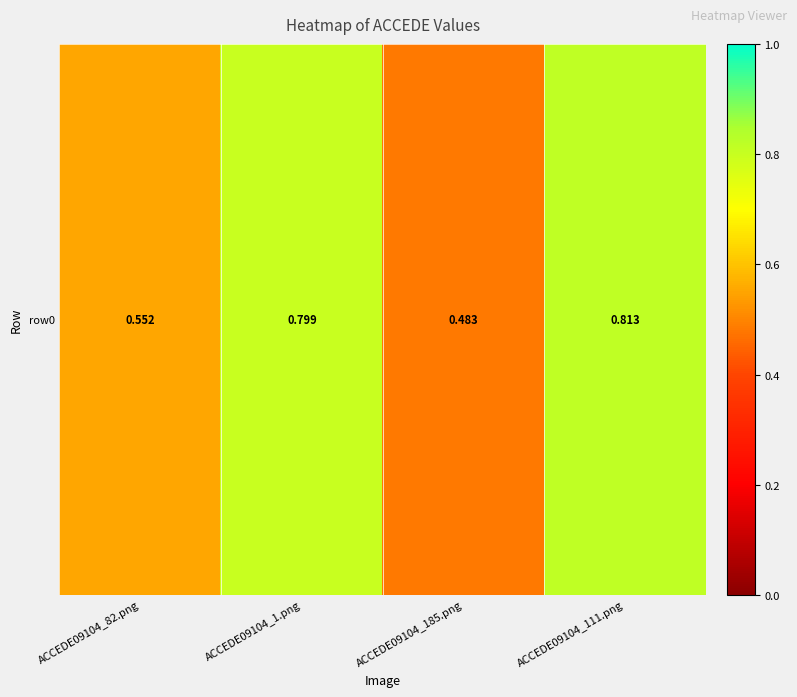

Between ACCEDE09104_111.png and ACCEDE09104_1.png, which is larger?

ACCEDE09104_111.png